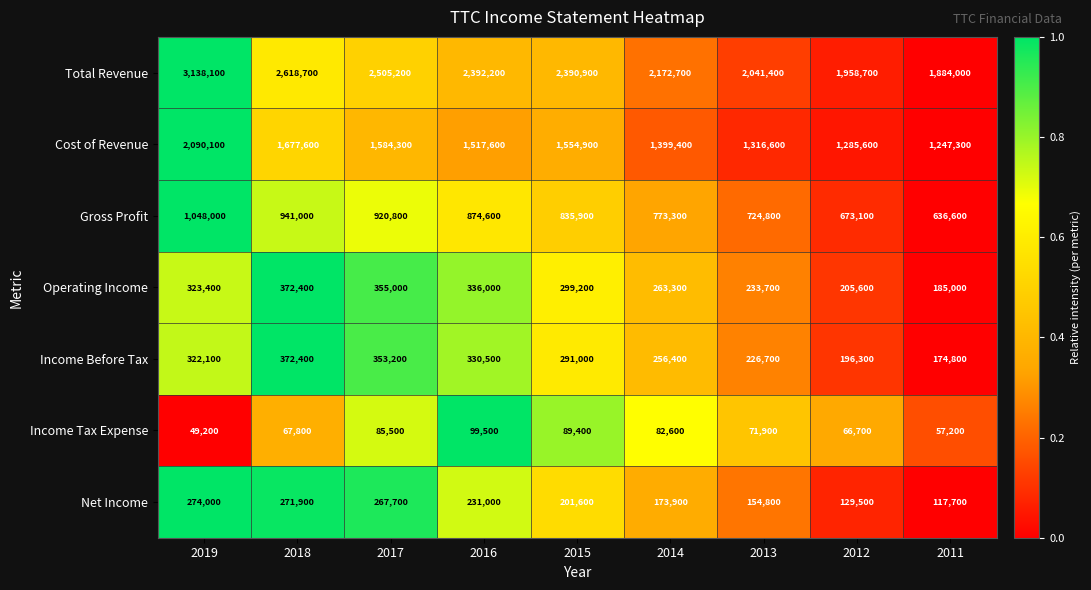

What is the maximum value for Cost of Revenue?

2090100